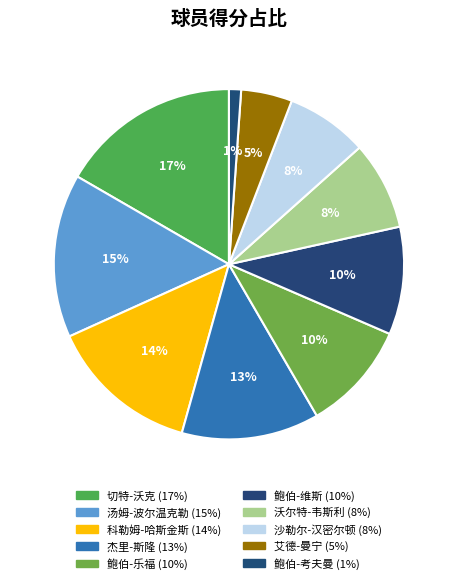

To the nearest percent, what is the average slice percentage?

10%